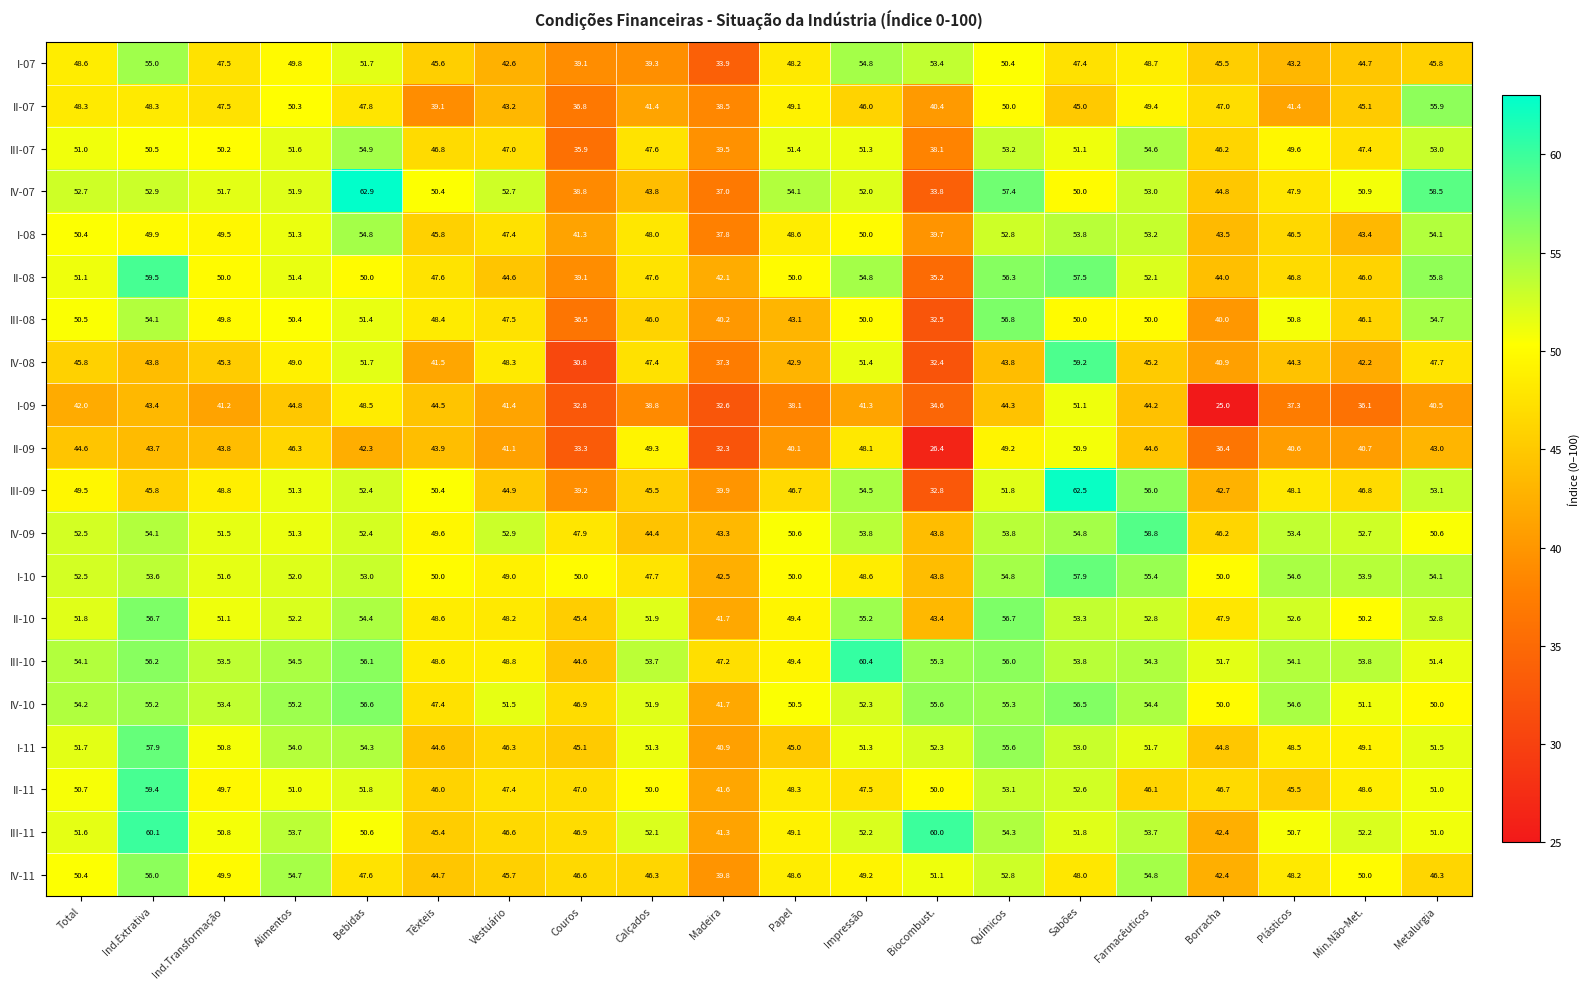

The III-11 series shows 31.2 at Metalurgia. True or false?

False